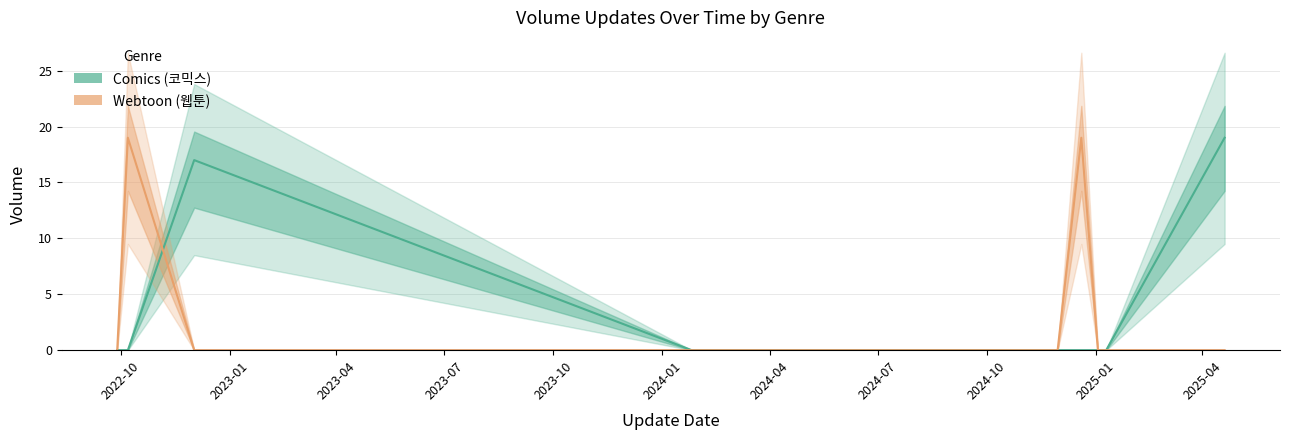

Reading left to right, list all the values displayed in this chart.

Comics (코믹스): 0	0	17	0	0	0	0	0	19
Webtoon (웹툰): 0	19	0	0	0	19	0	0	0